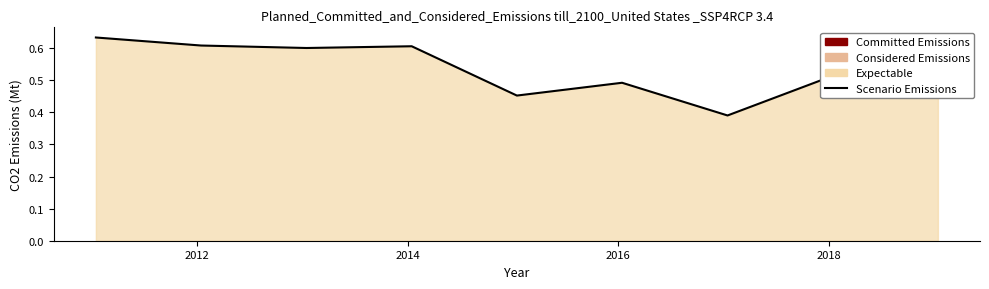

How many lines are shown in the chart?

1